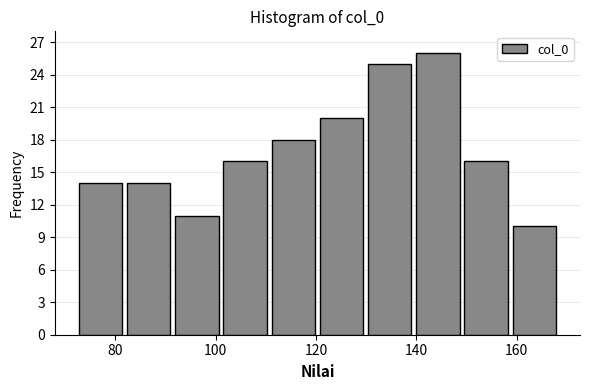

Reading left to right, transcribe this chart: for each bar, give the range it covers on the x-axis and its height. Neither the bar edges nor the heights are printed on the chart, so give them approximately, as read against the axes.

72 to 82: 14
82 to 92: 14
92 to 102: 11
102 to 110: 16
110 to 120: 18
120 to 130: 20
130 to 140: 25
140 to 150: 26
150 to 158: 16
158 to 168: 10